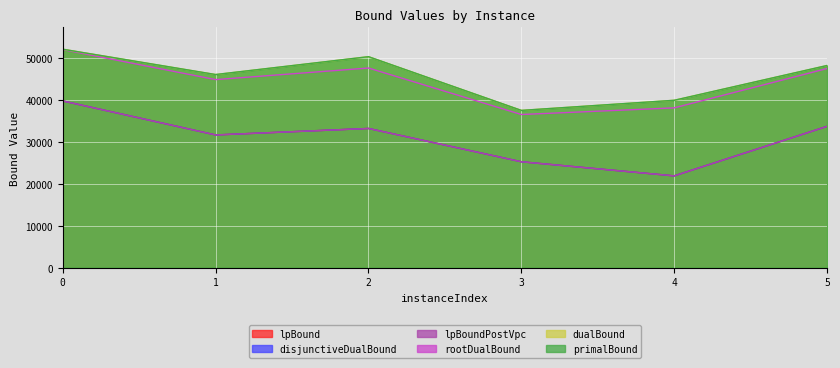

What is the difference between the highest and lowest values at 5?

14531.4